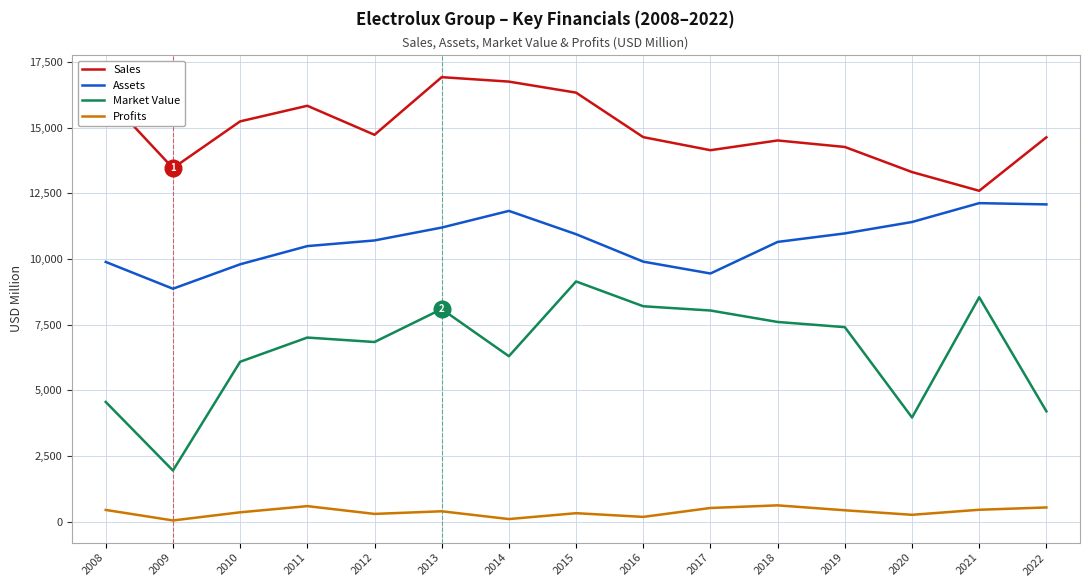

What is the difference between the Assets values at 2008 and 2018?

762.0